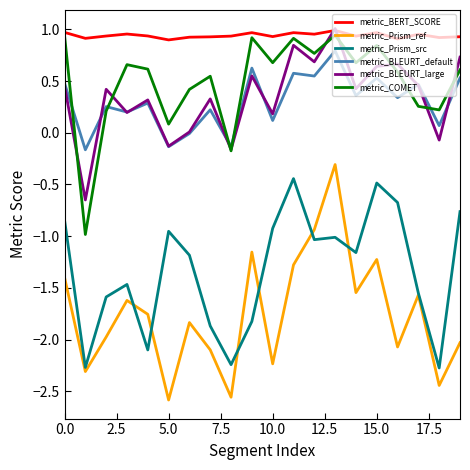

Which series has the largest total across all categories?

metric_BERT_SCORE